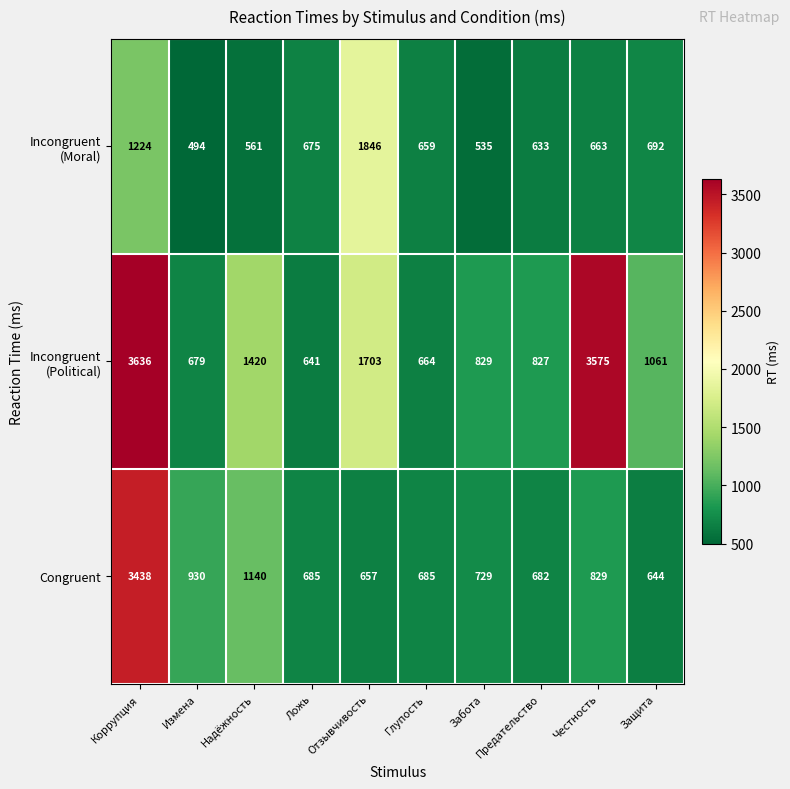

Count the number of data series in this chart.

3